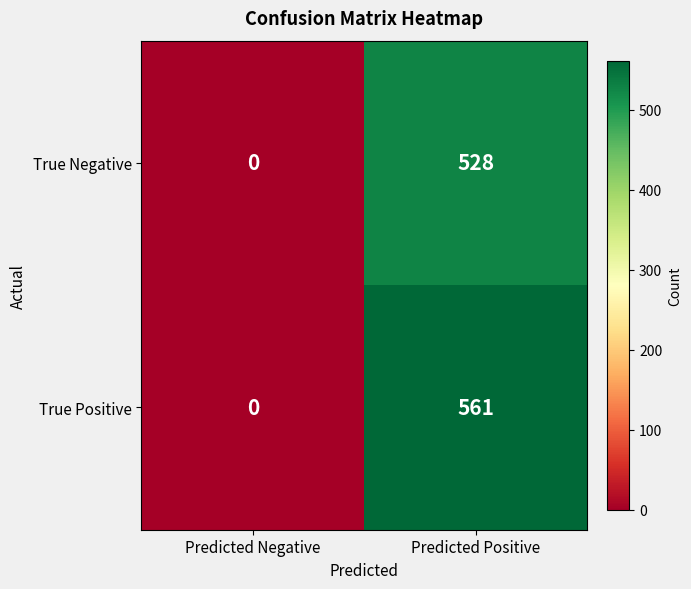

What is the difference between the maximum and minimum values in the True Negative series?

528